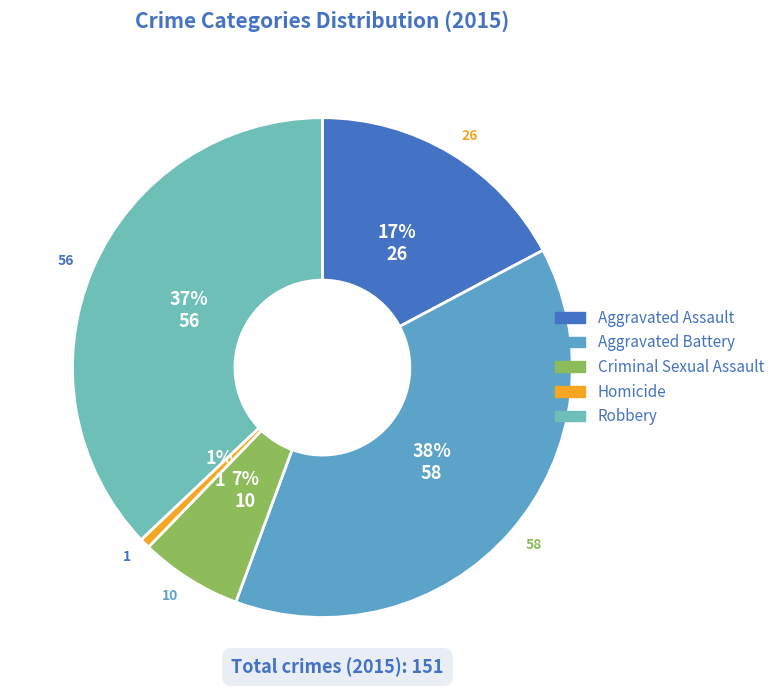

Rank the categories by value from lowest to highest.

Homicide, Criminal Sexual Assault, Aggravated Assault, Robbery, Aggravated Battery